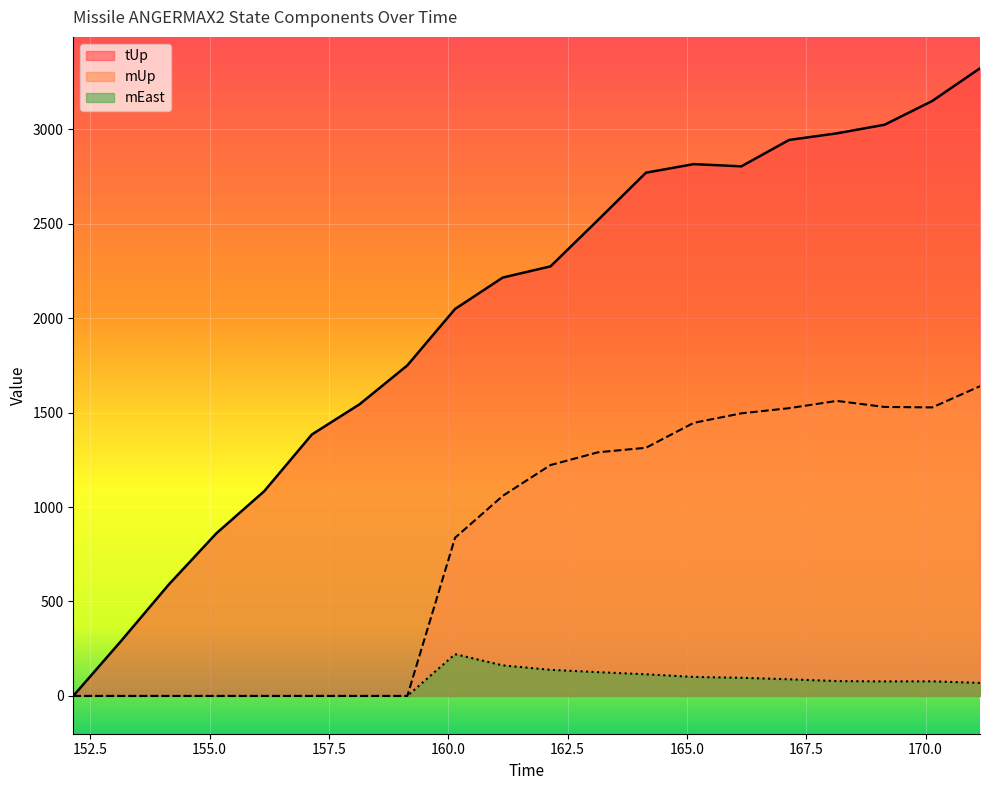

What is the value of the mEast point at the 12th from the left?

125.9